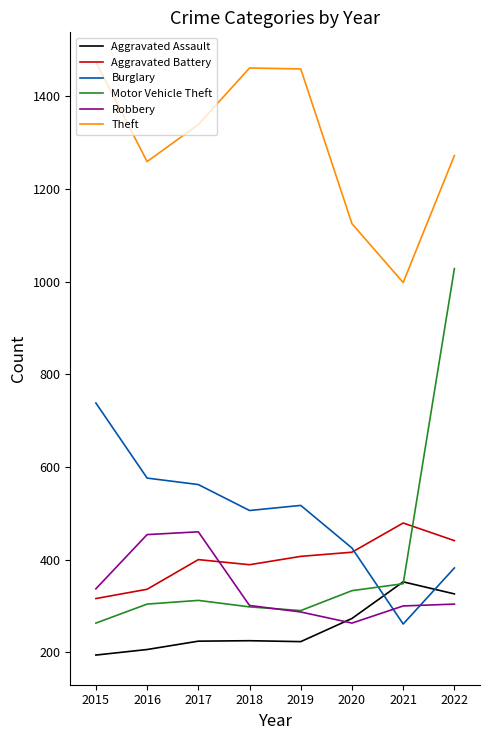

True or false: Theft and Motor Vehicle Theft cross at least once.

False